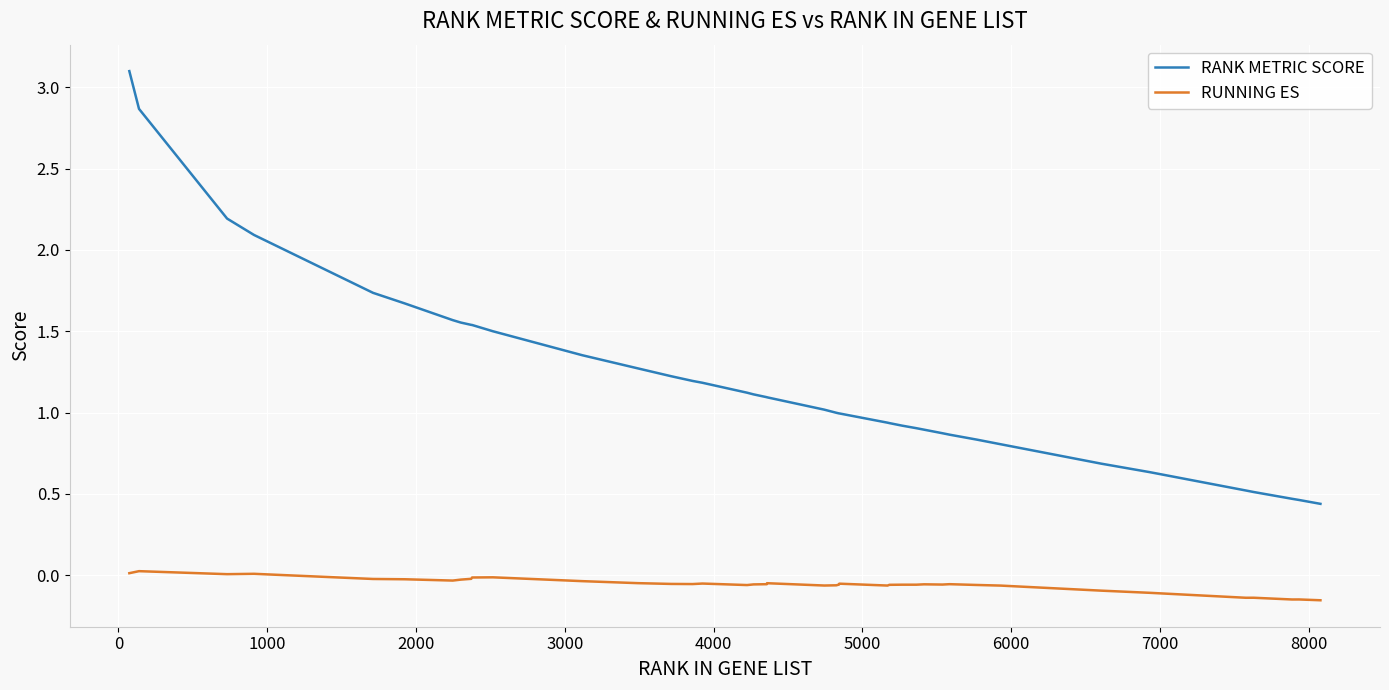

List the series in order of their peak value, highest first.

RANK METRIC SCORE, RUNNING ES